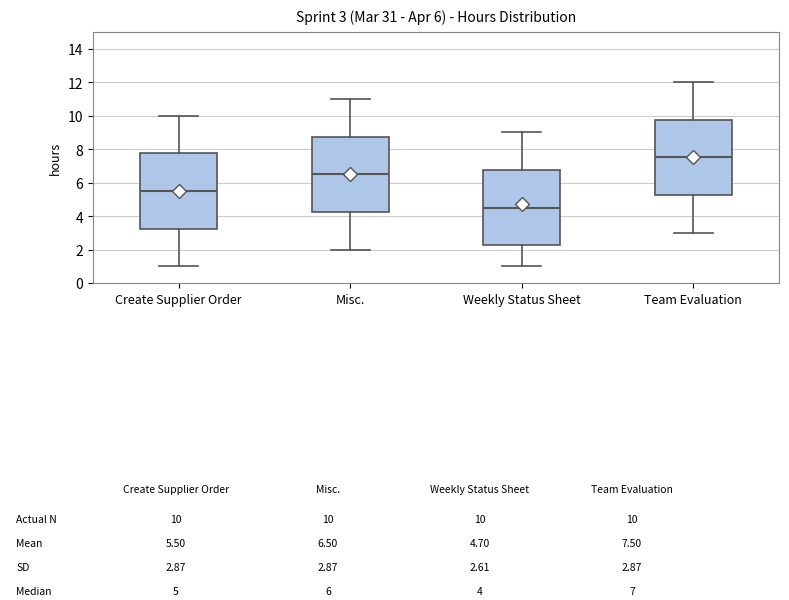

Which box's median line is the highest?

Team Evaluation